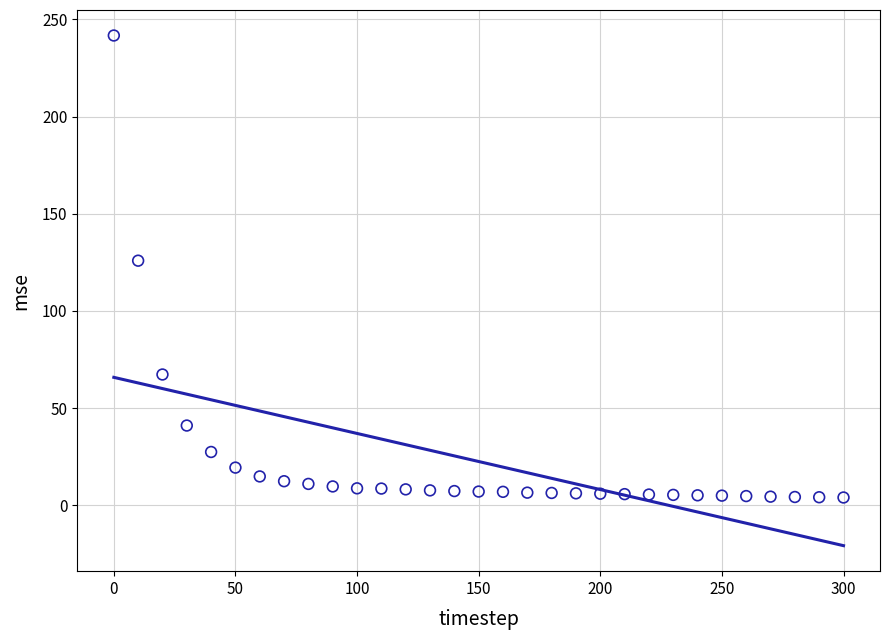

What is the range of X values (max minus min)?

300.0